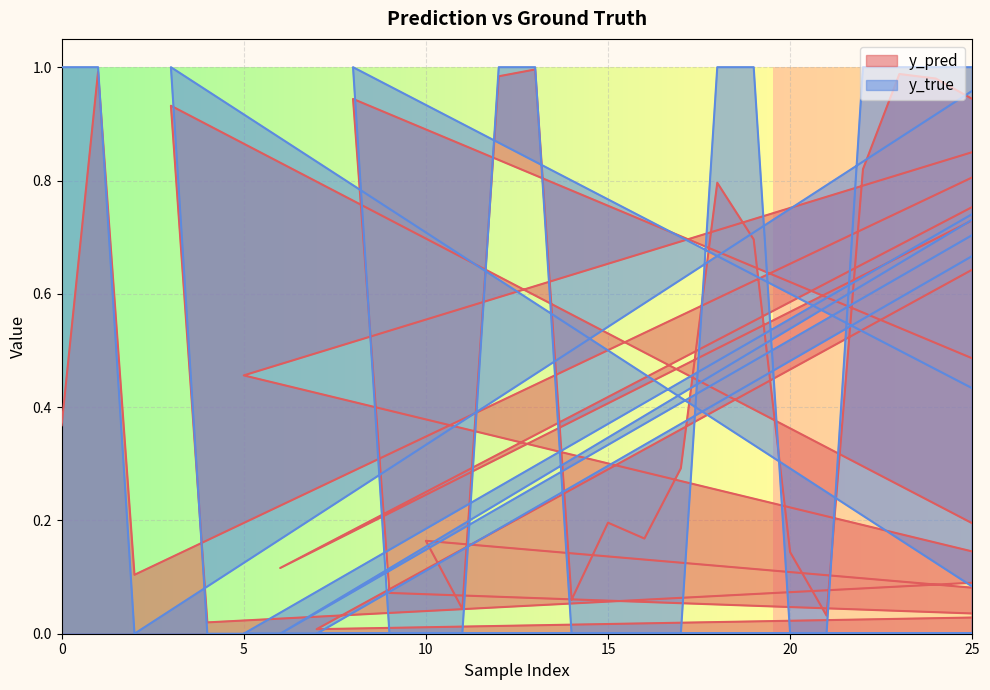

Count the number of categories in the chart.

40